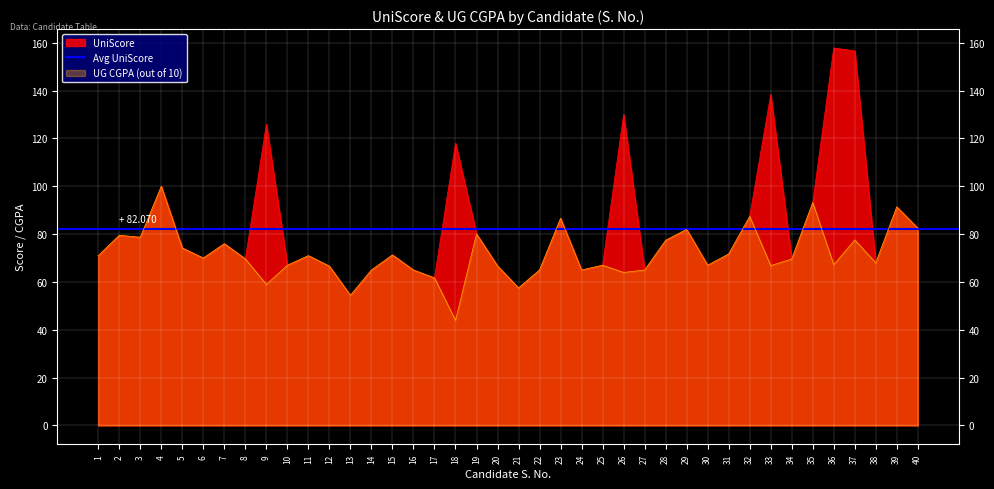

At how many categories does at least one series exceed 130?

3